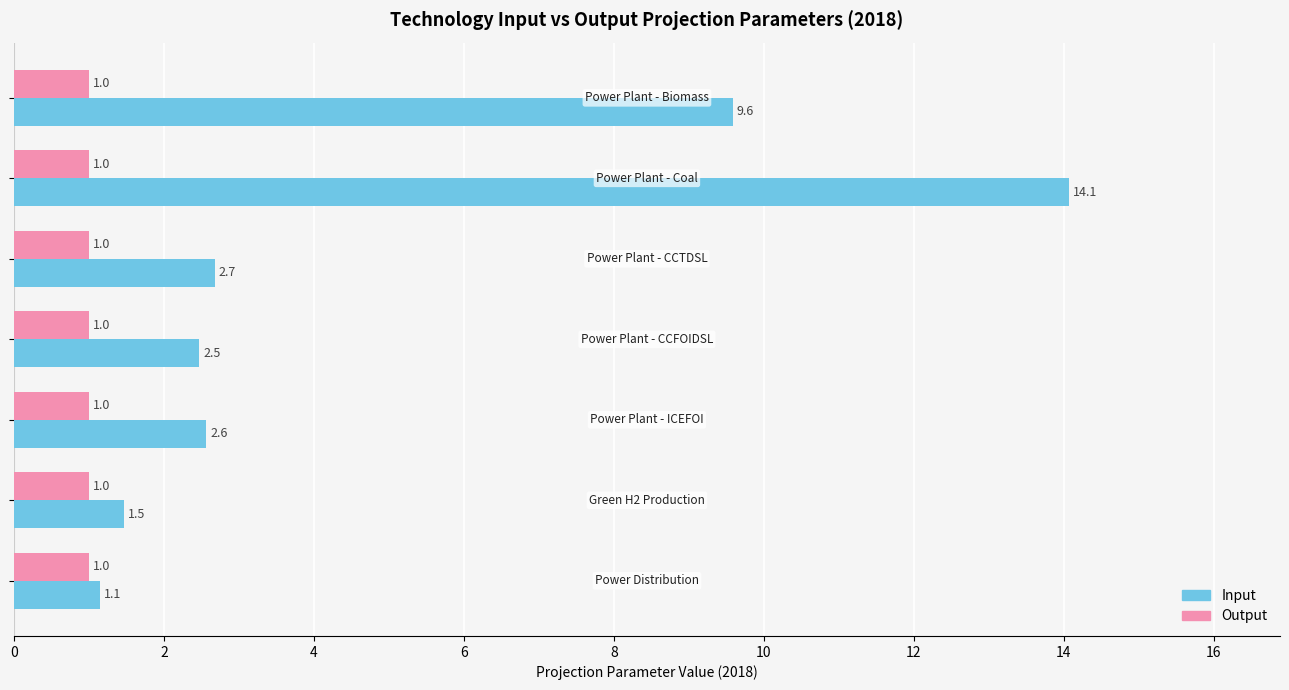

Which series has the widest spread of values?

Input